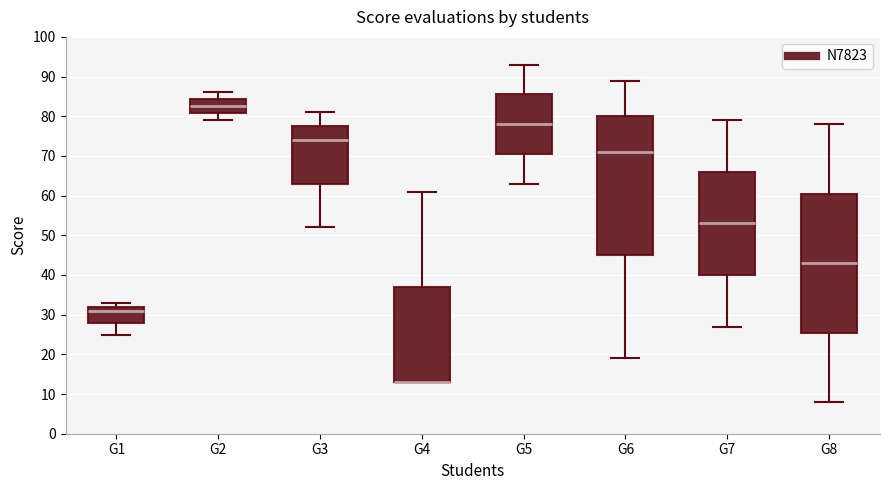

Reading left to right, transcribe this box plot: for each box, give where its median line is, the range the box spans, and where its two whiskers end, as read against the y-axis. The values are not printed on the chart, so give them approximately, as read against the axis.

G1: median 31, box 28 to 32, whiskers 25 to 33
G2: median 83, box 81 to 84, whiskers 79 to 86
G3: median 74, box 63 to 78, whiskers 52 to 81
G4: median 13 (drawn on the box's lower edge), box 13 to 37, whiskers 13 to 61
G5: median 78, box 71 to 86, whiskers 63 to 93
G6: median 71, box 45 to 80, whiskers 19 to 89
G7: median 53, box 40 to 66, whiskers 27 to 79
G8: median 43, box 26 to 61, whiskers 8 to 78